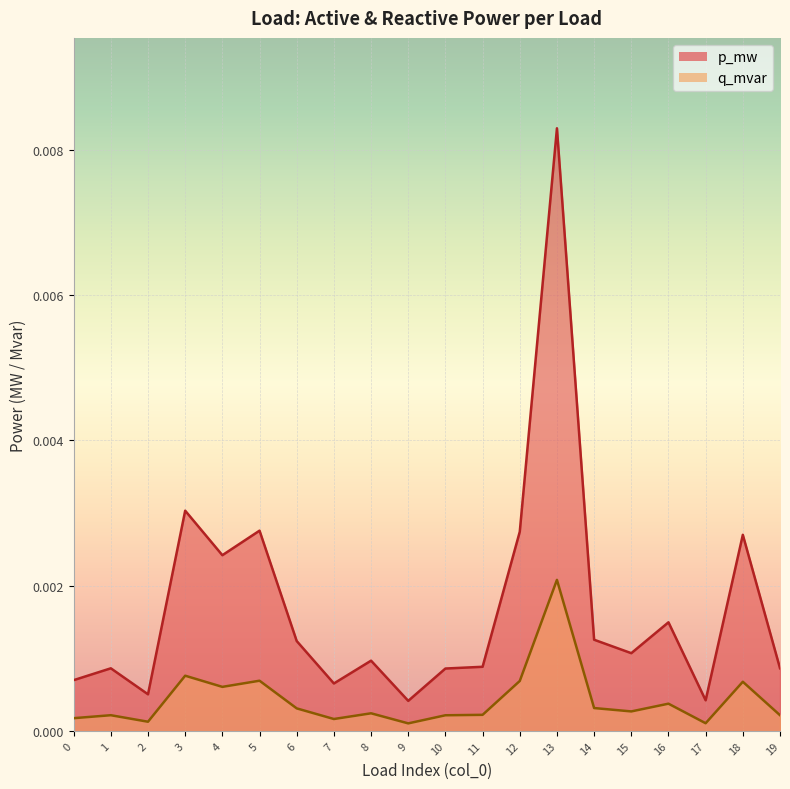

How many lines are shown in the chart?

2